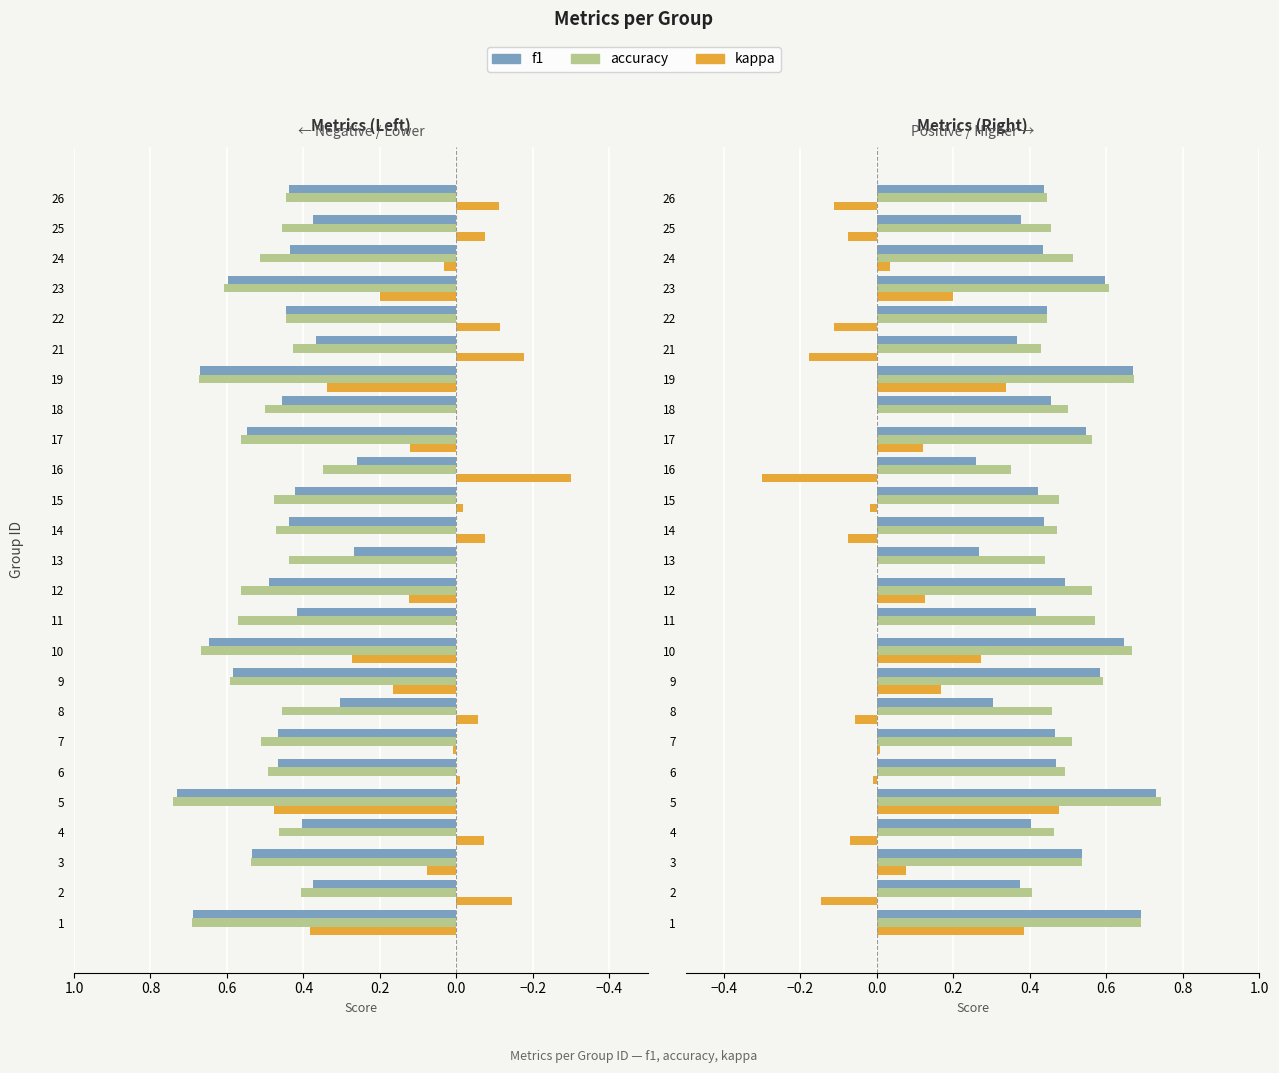

Rank the series at 15 from lowest to highest value.

kappa, f1, accuracy